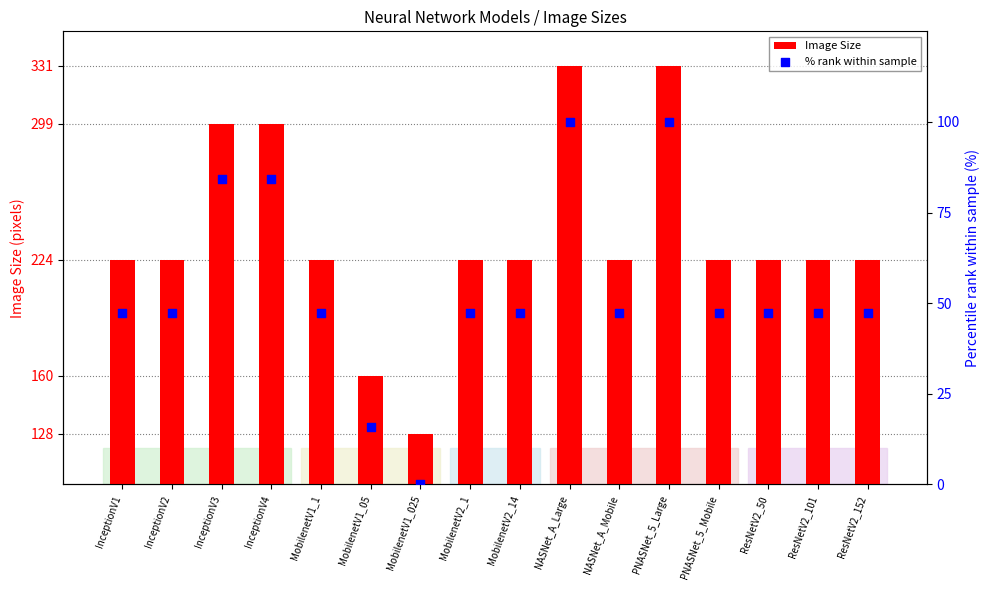

Which series reaches the maximum Y coordinate?

Image Size